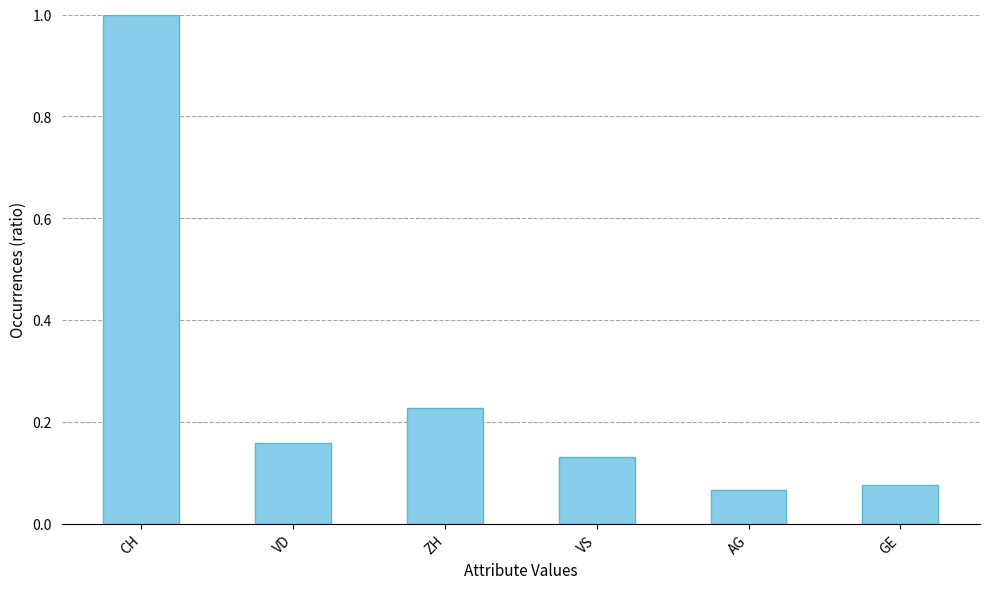

Which category has the lowest value across all series?

AG